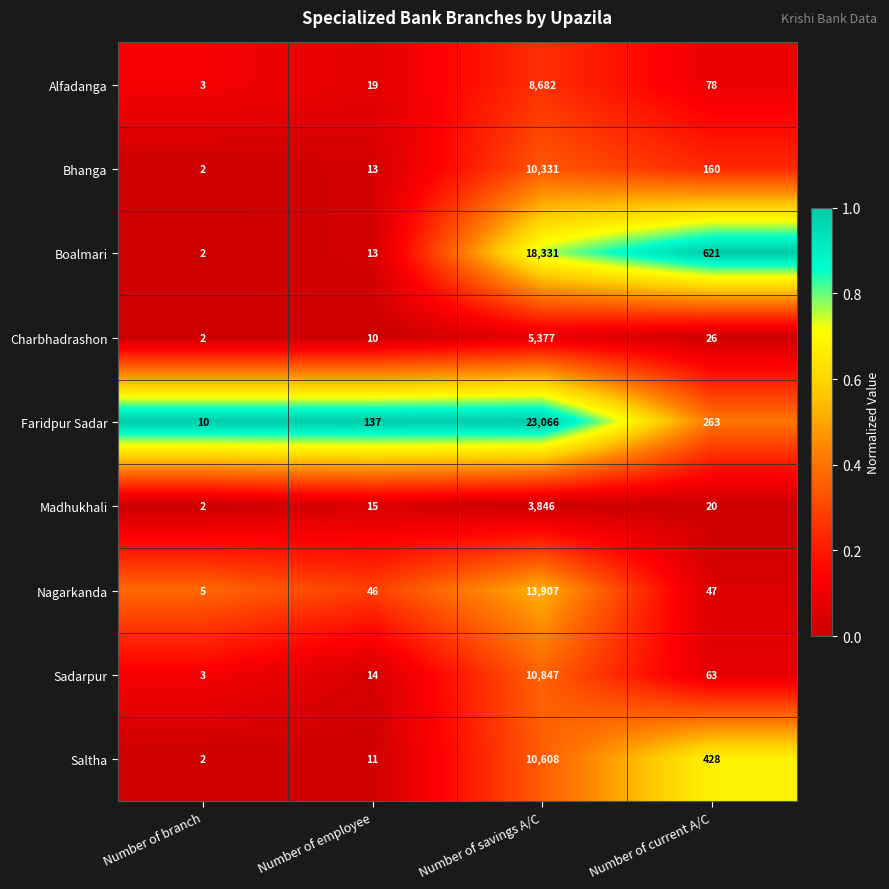

Is the value of Boalmari at Number of branch greater than the value of Madhukhali at Number of savings A/C?

No